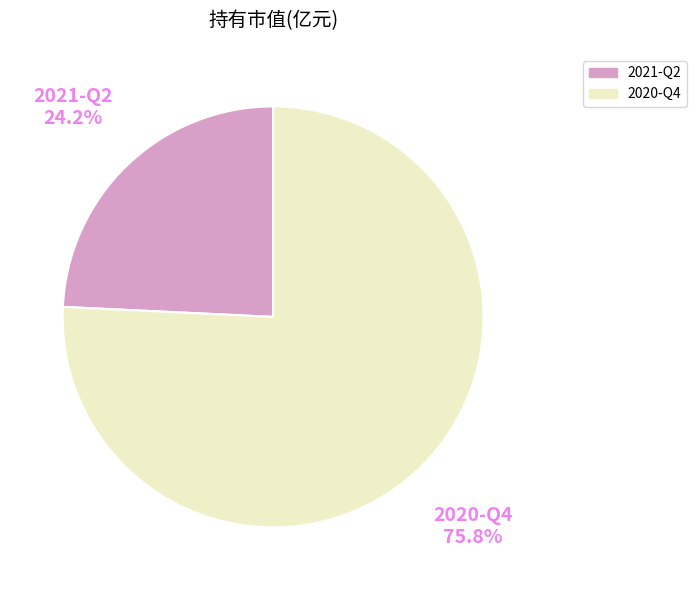

Does any single category account for the majority?

Yes